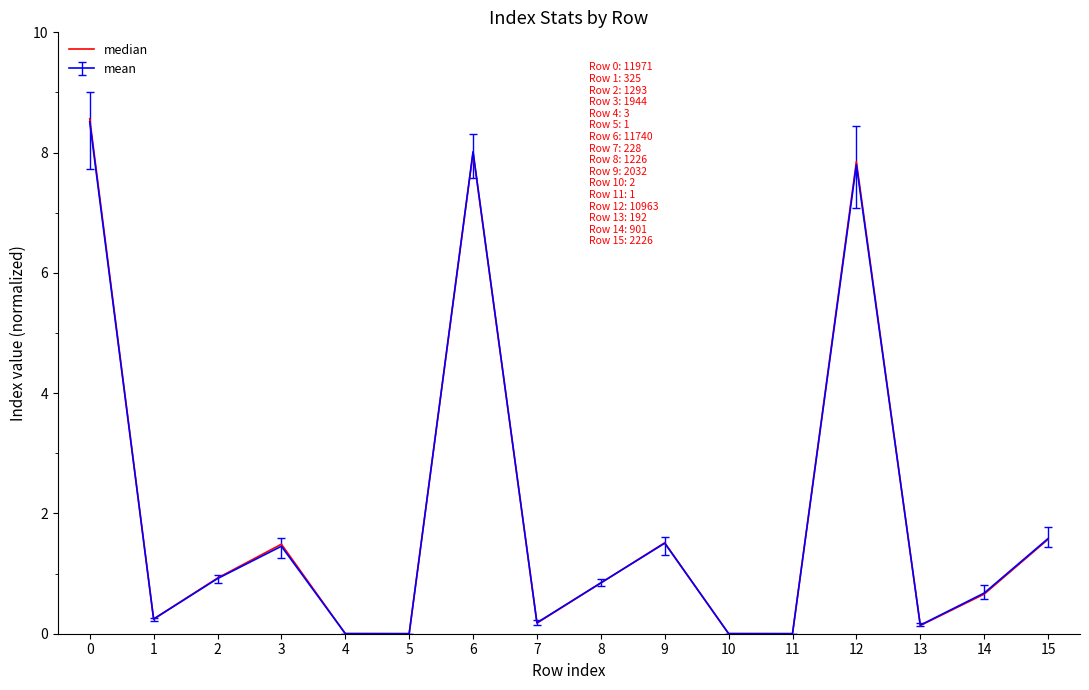

Which series has the largest range (max minus min)?

median